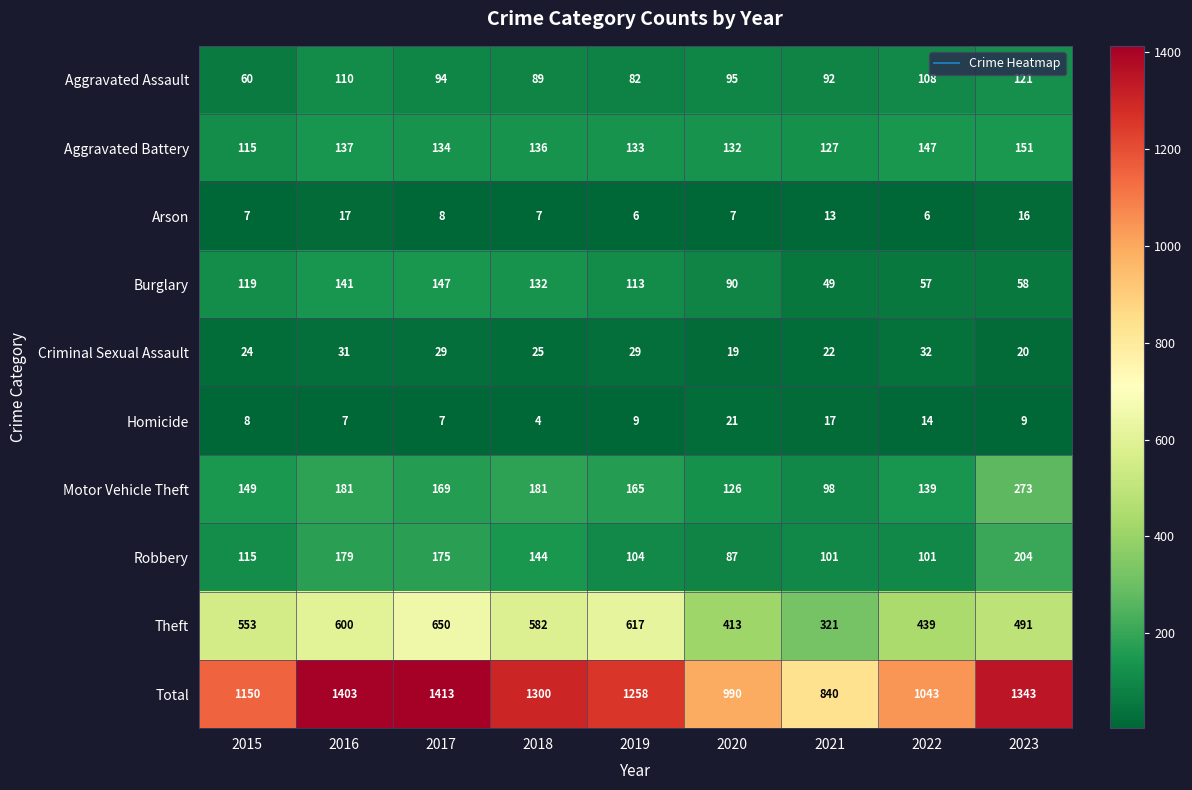

At which label does Motor Vehicle Theft first exceed 165?

2016